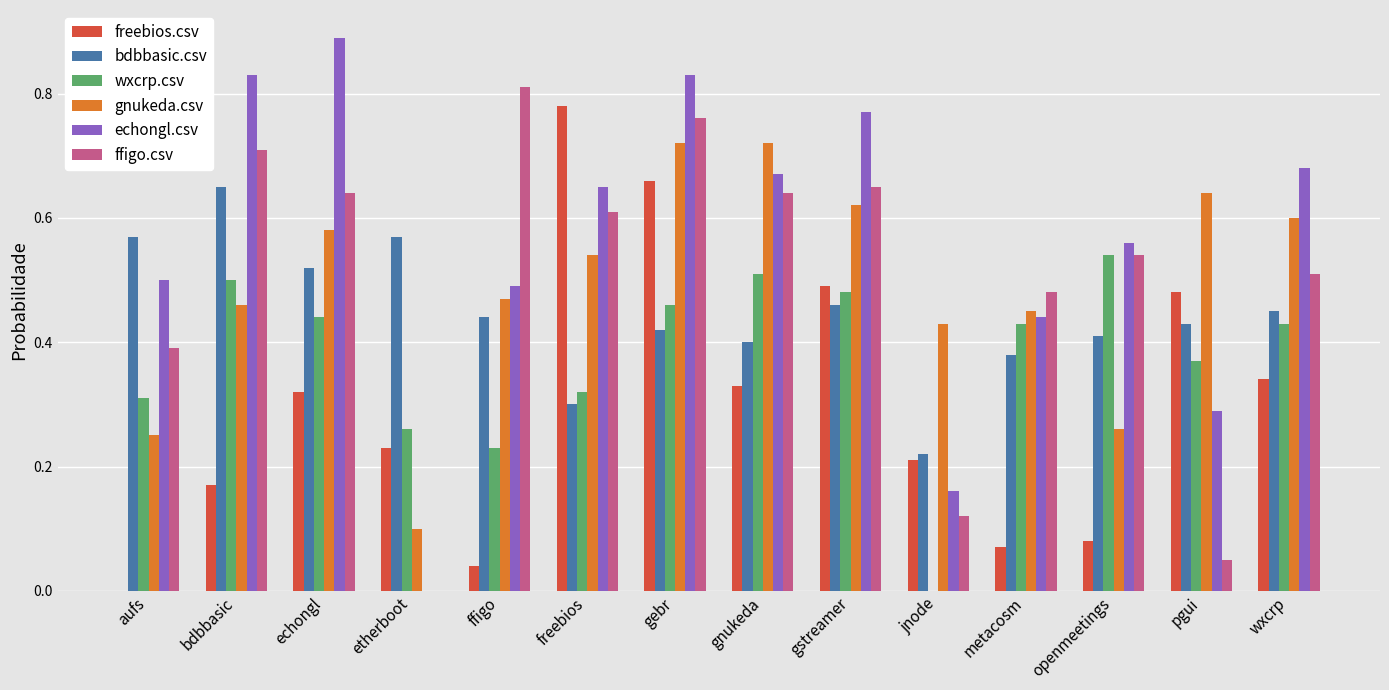

Between gebr and metacosm, which series saw the biggest shift?

freebios.csv